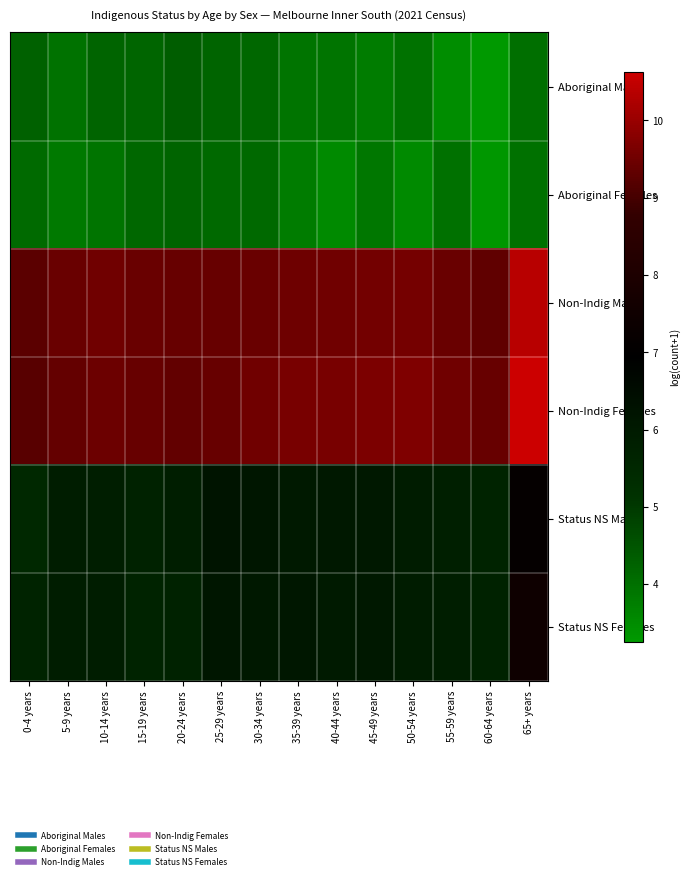

What is the total value across all series at 10-14 years?

38.8